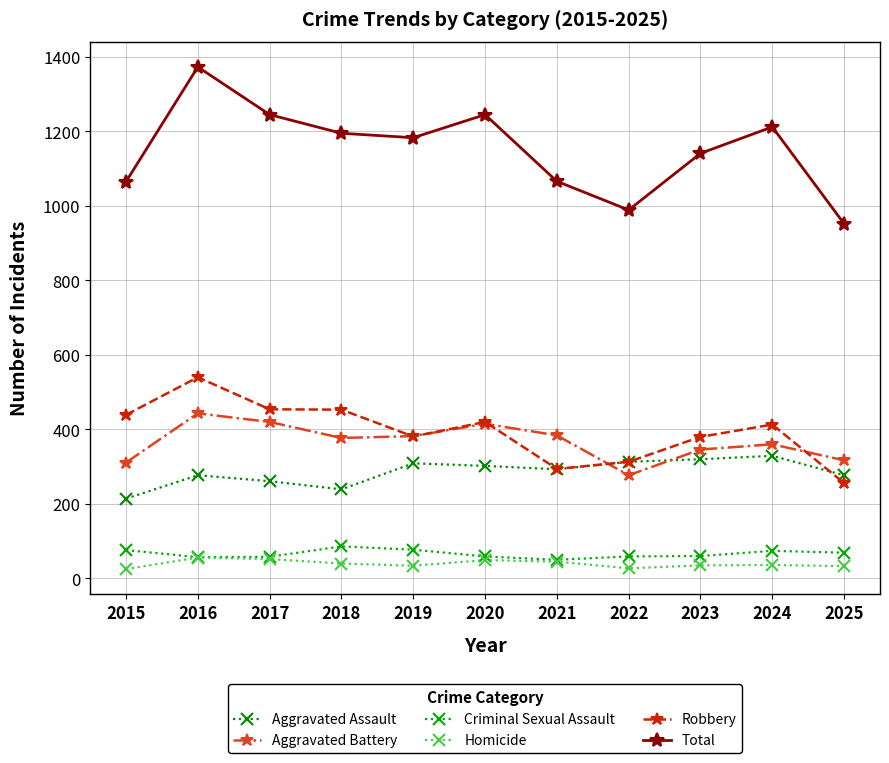

At 2021, list the series in order from largest to smallest.

Total, Aggravated Battery, Robbery, Aggravated Assault, Criminal Sexual Assault, Homicide